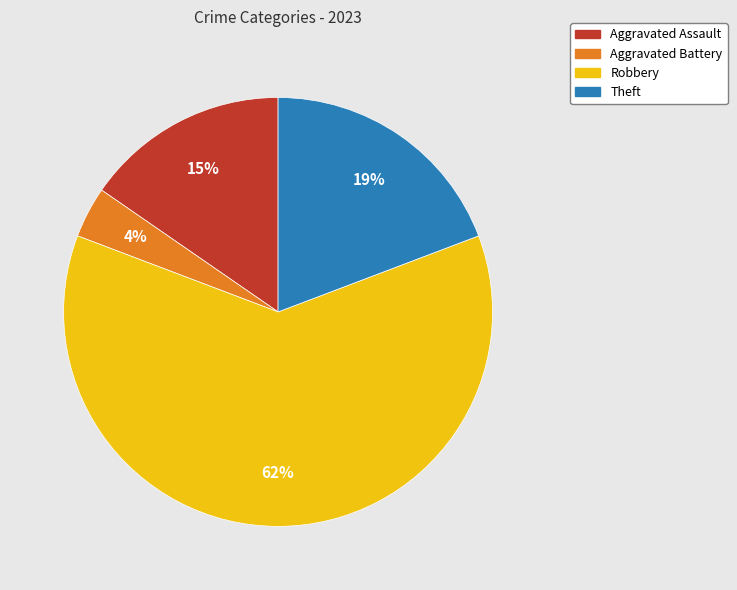

Which slice is the smallest?

Aggravated Battery